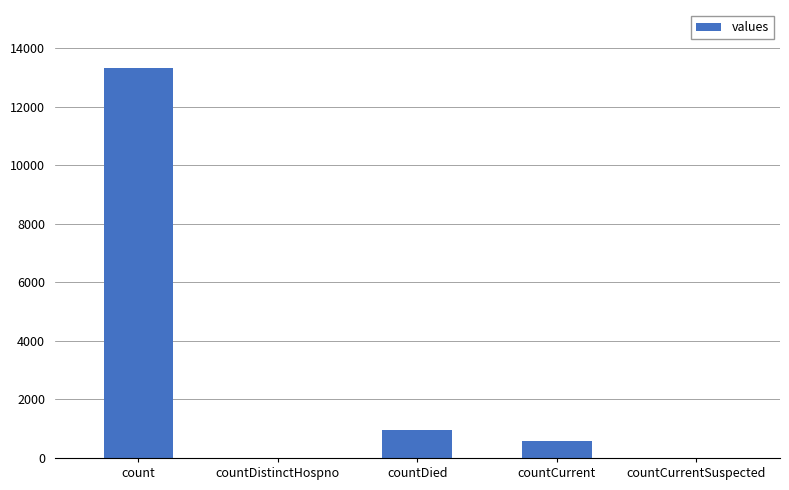

What is the sum of all values?

14819